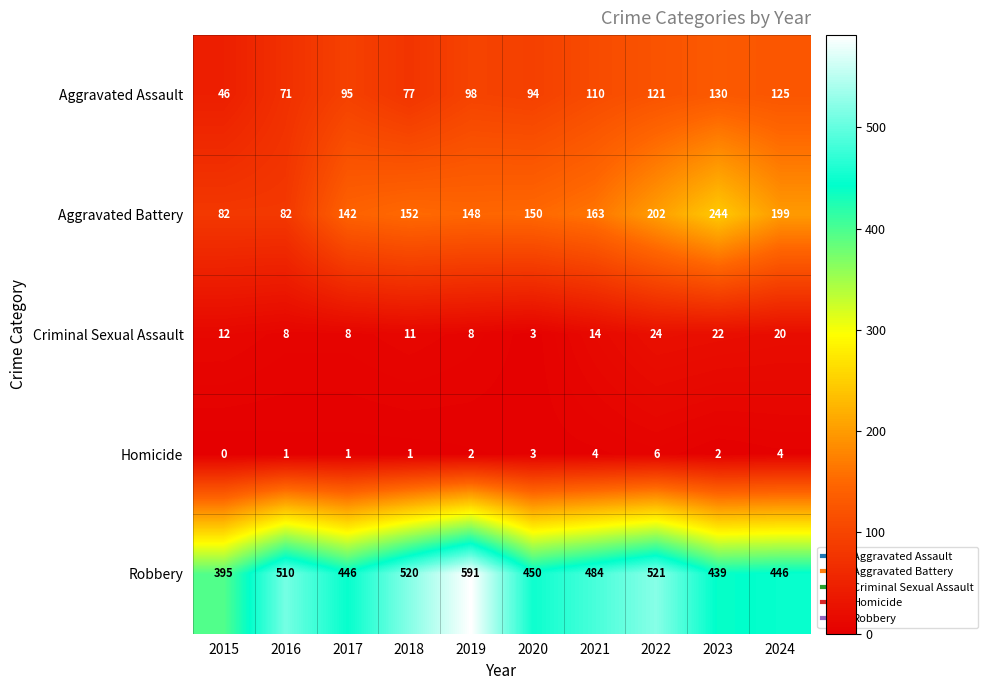

What is the difference between the Criminal Sexual Assault values at 2023 and 2015?

10